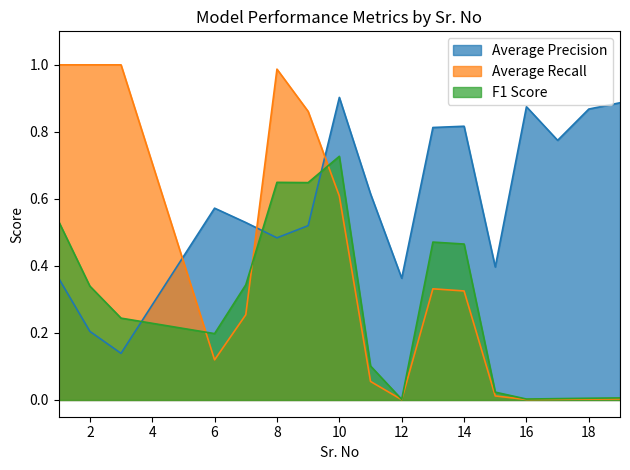

What are all the series names shown in the legend?

Average Precision, Average Recall, F1 Score